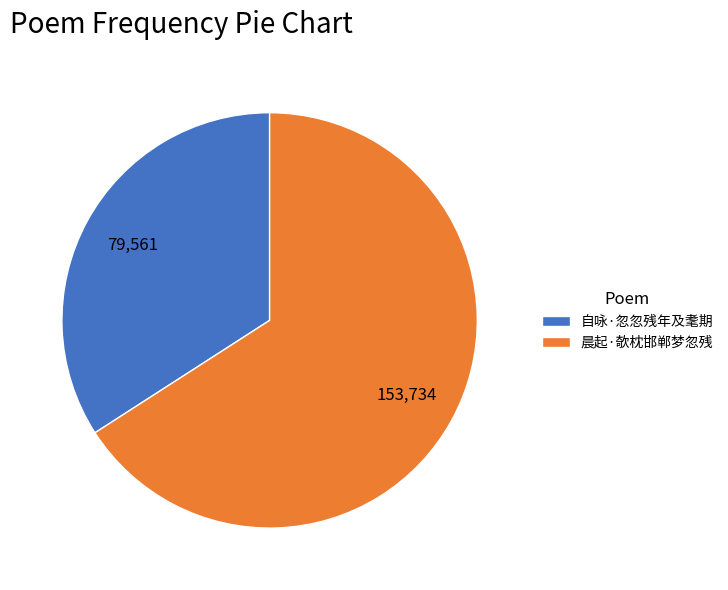

Is it true that 晨起·欹枕邯郸梦忽残 is 71% of the pie?

False